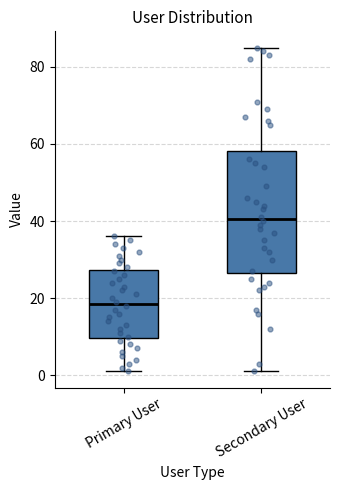

Which box has the lowest median line?

Primary User